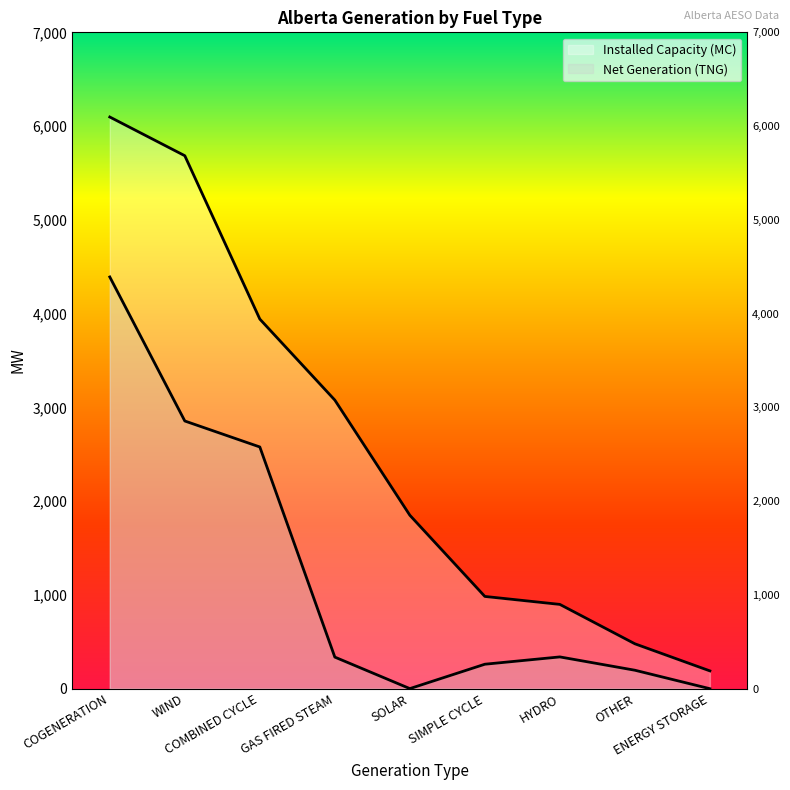

How many data points in Installed Capacity (MC) are less than 1850?

4